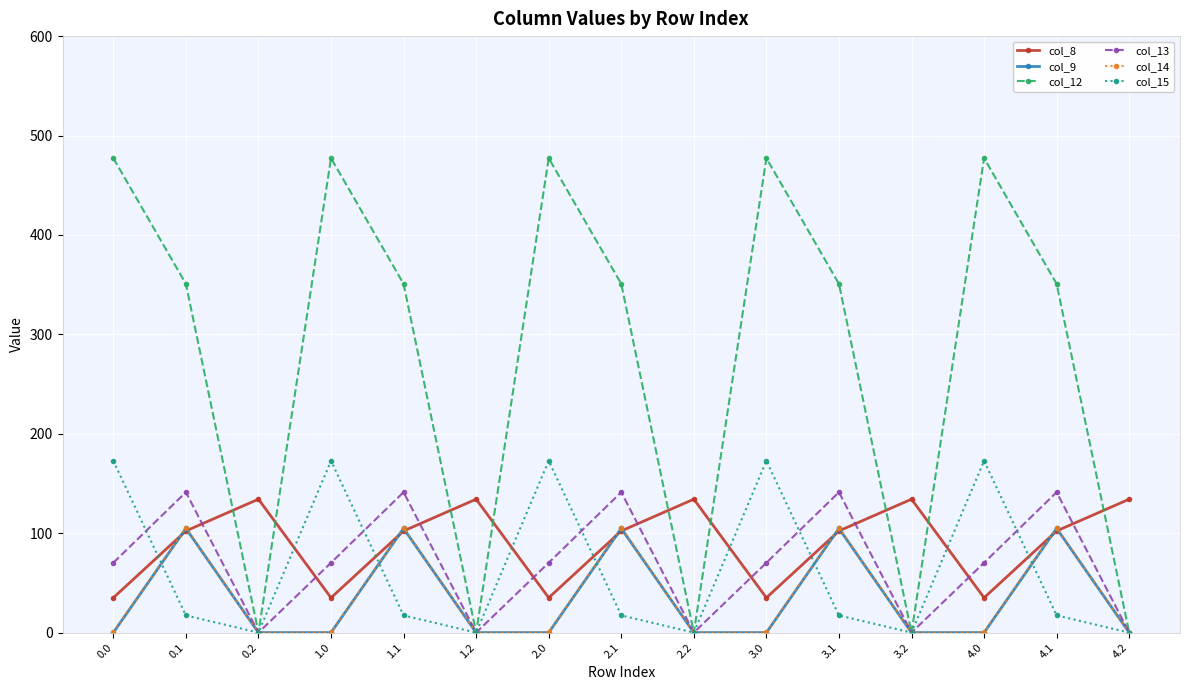

How many values in the col_14 series exceed 0?

10